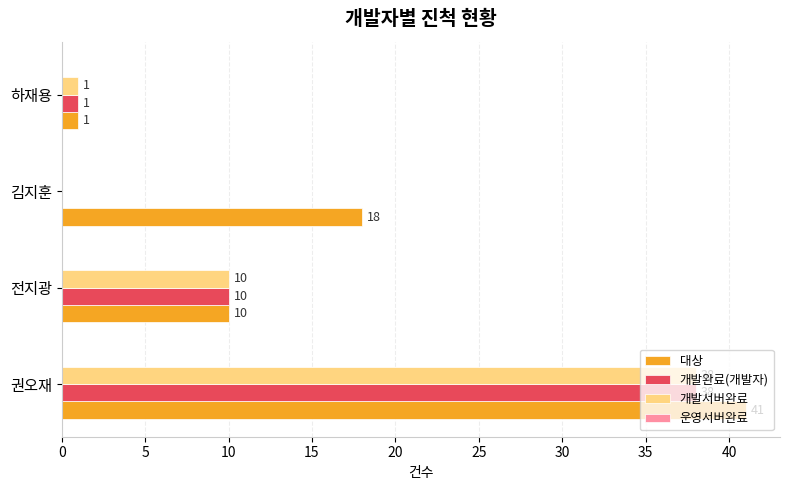

What is the sum of the 개발완료(개발자) values at 김지훈 and 전지광?

10